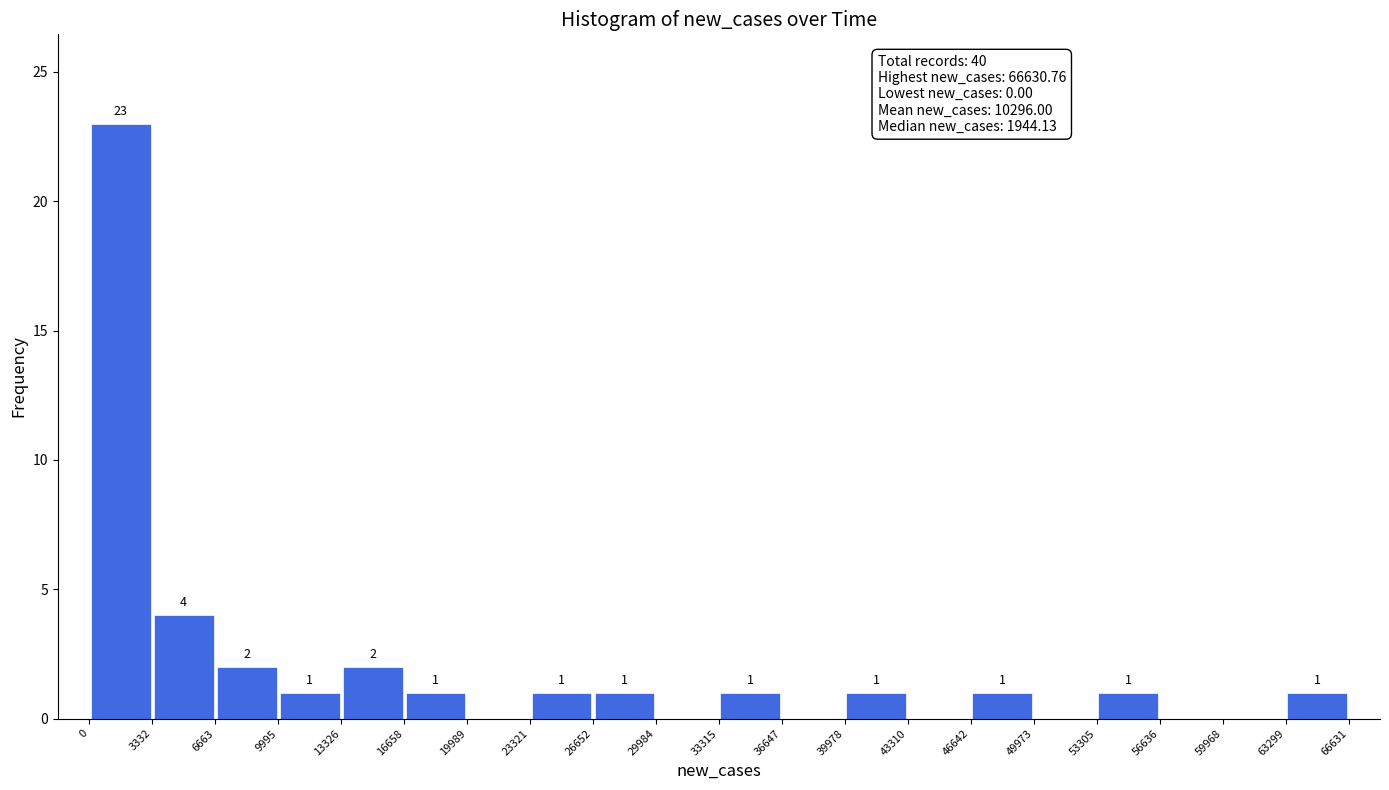

Over which range of the x-axis is the bar tallest?

0 to 3332